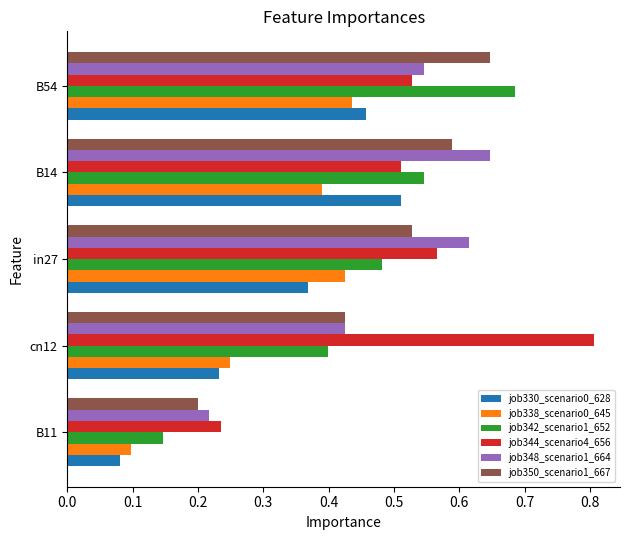

True or false: job330_scenario0_628 has a value of 0.2 at B14.

False